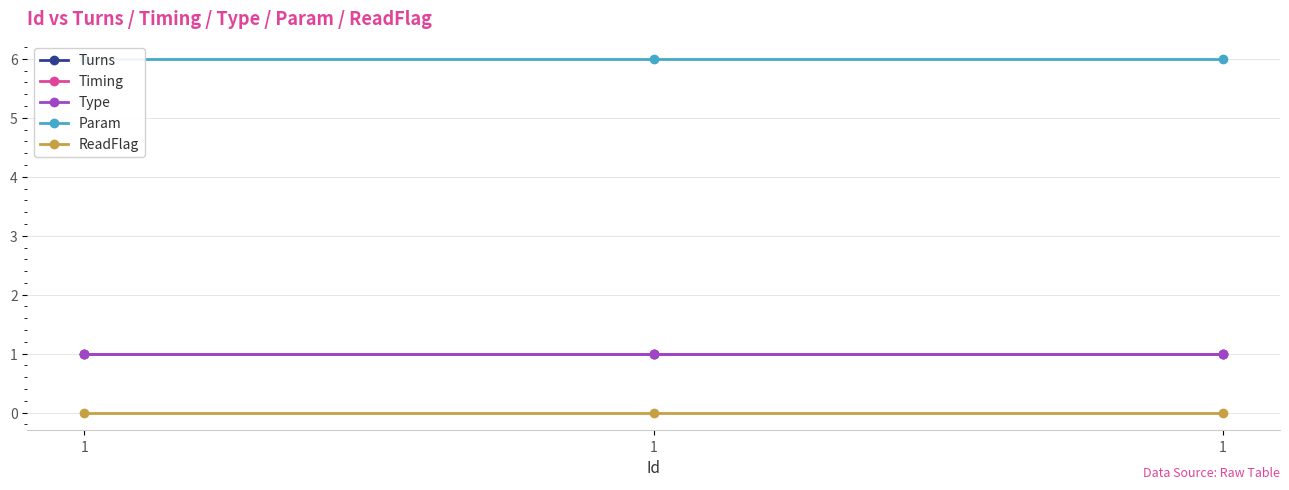

What is the sum of the Type values at 1 and 1?

2